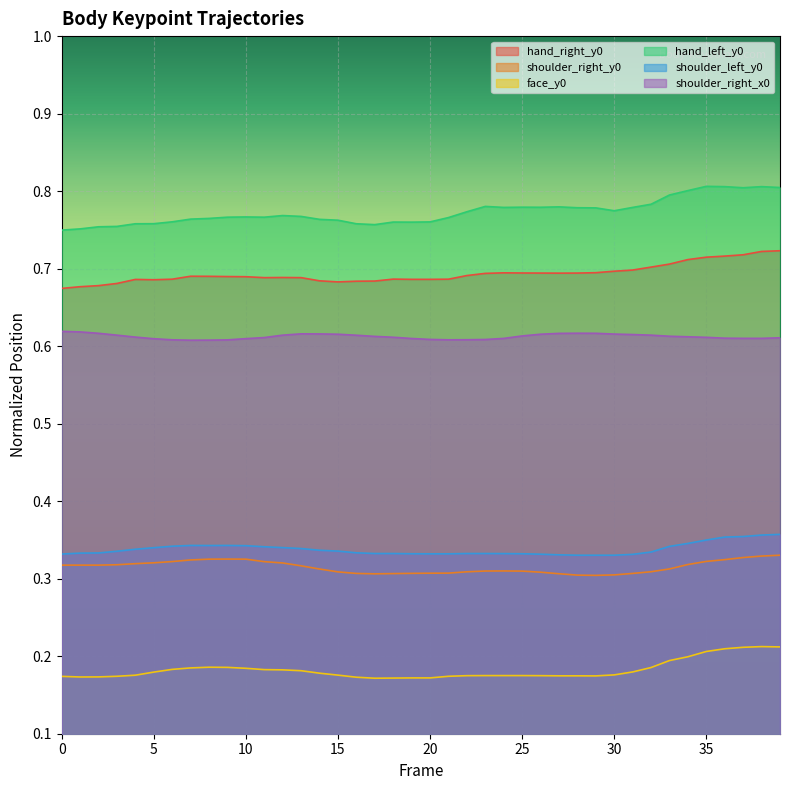

How many lines are shown in the chart?

6